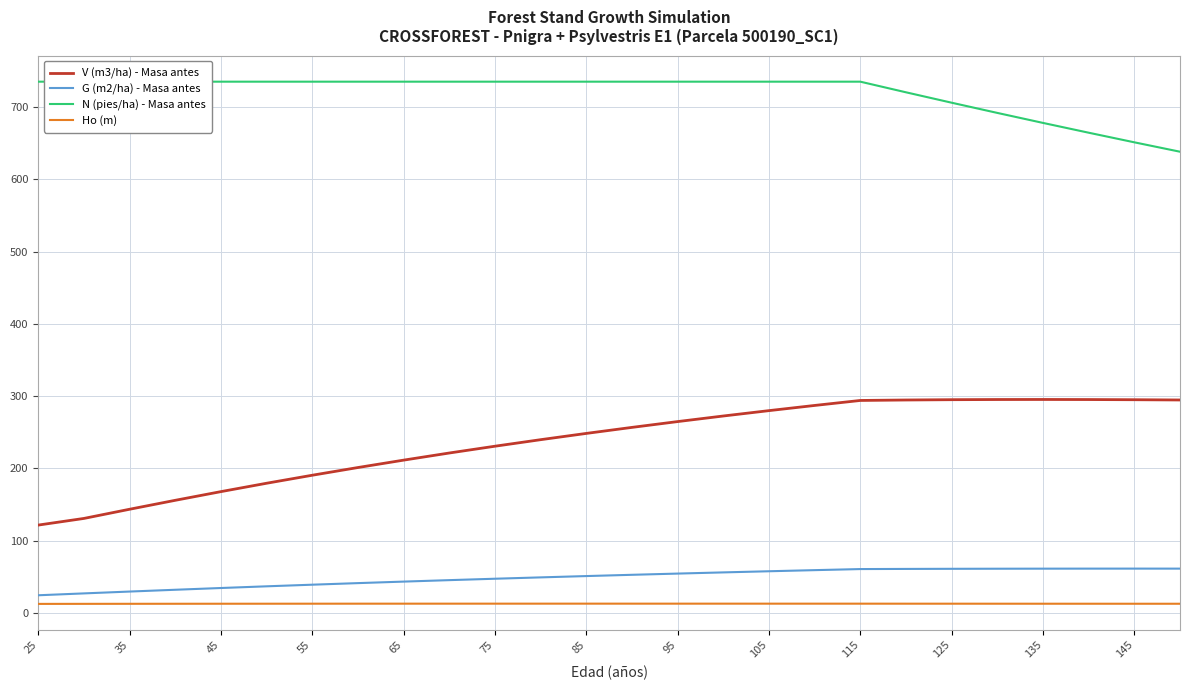

Read the V (m3/ha) - Masa antes value at 105.

279.9